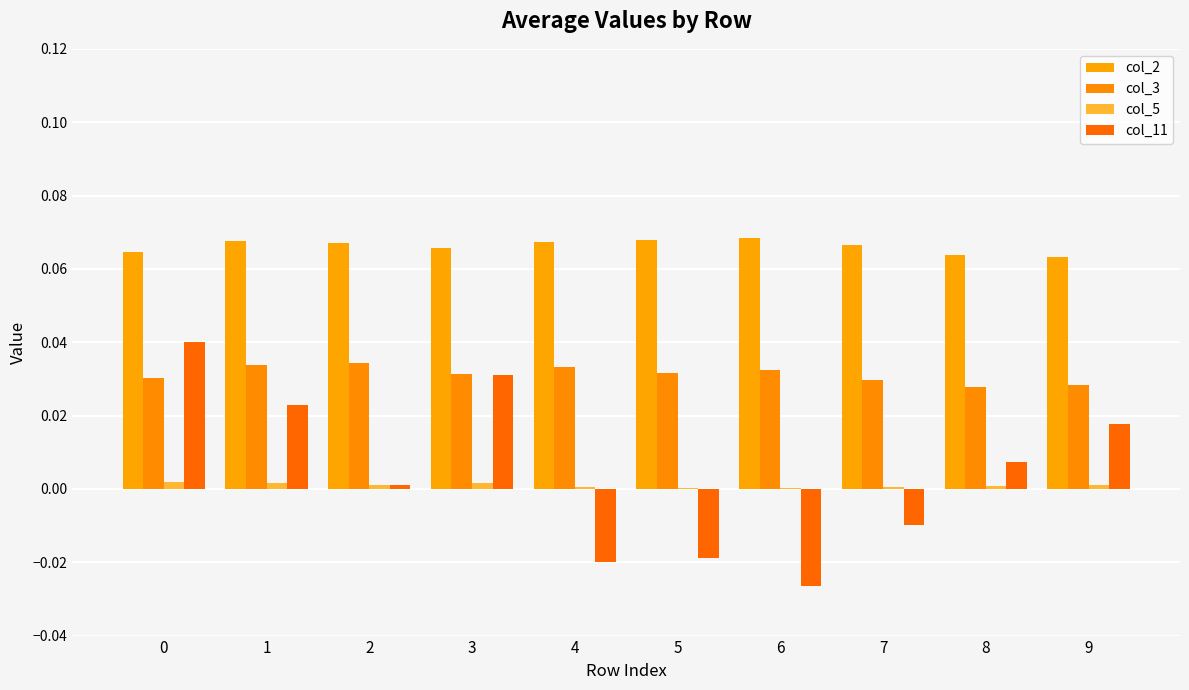

Which series changed the most between 7 and 9?

col_11